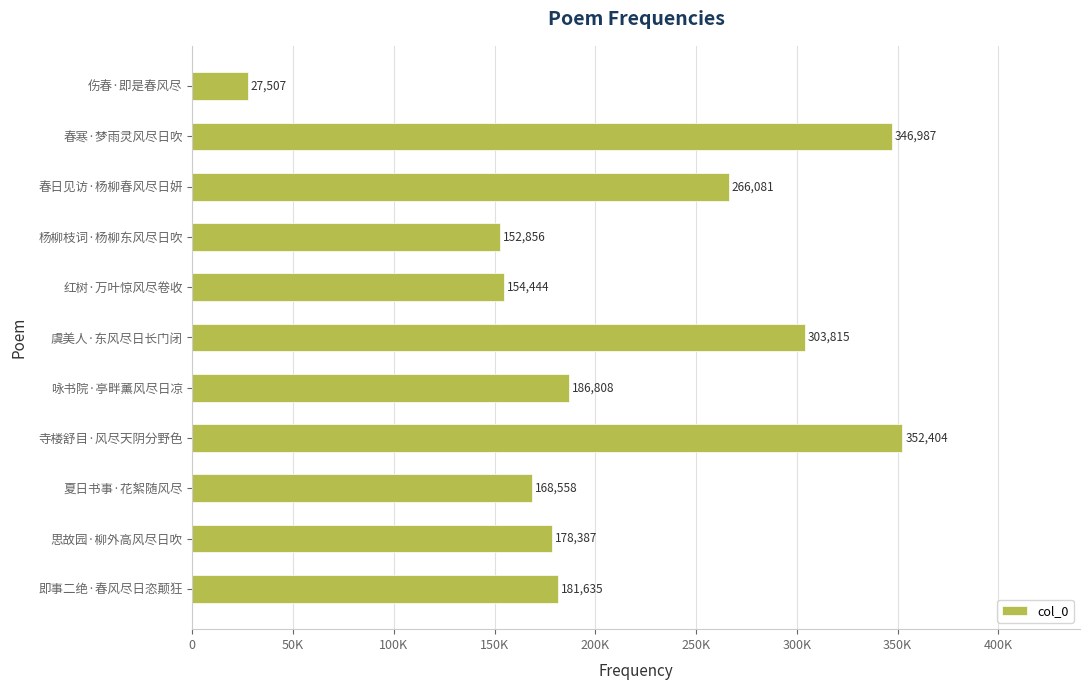

Rank the categories by value from highest to lowest.

寺楼舒目·风尽天阴分野色, 春寒·梦雨灵风尽日吹, 虞美人·东风尽日长门闭, 春日见访·杨柳春风尽日妍, 咏书院·亭畔薰风尽日凉, 即事二绝·春风尽日恣颠狂, 思故园·柳外高风尽日吹, 夏日书事·花絮随风尽, 红树·万叶惊风尽卷收, 杨柳枝词·杨柳东风尽日吹, 伤春·即是春风尽